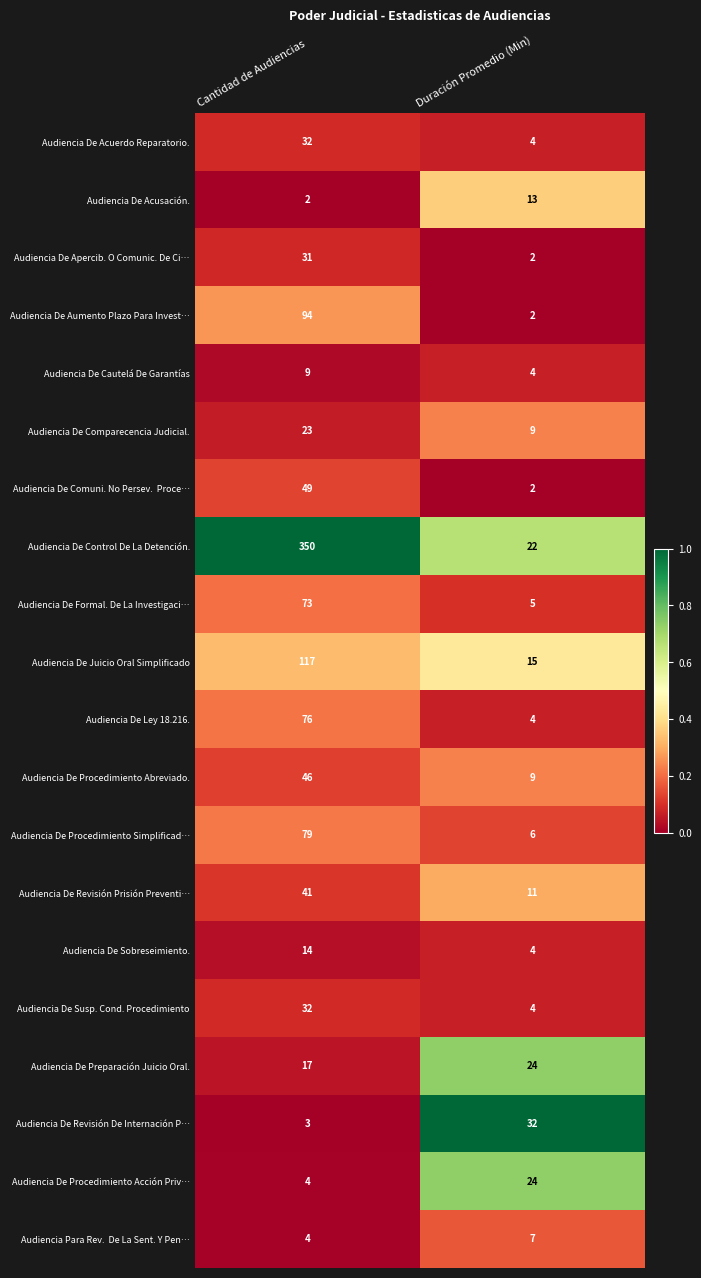

Is the value of Audiencia De Juicio Oral Simplificado at Cantidad de Audiencias greater than the value of Audiencia De Control De La Detención. at Cantidad de Audiencias?

No